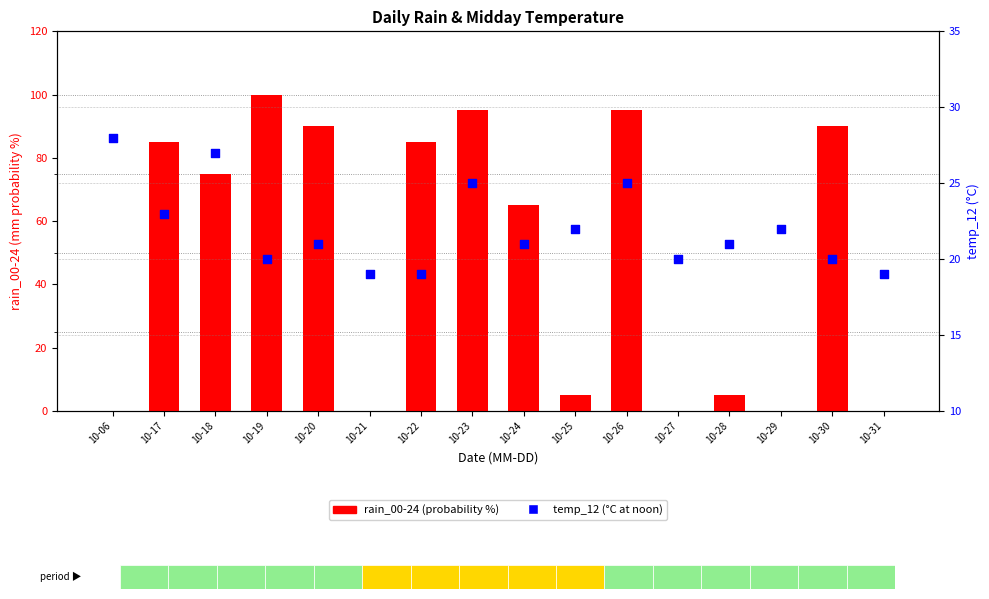

Is the value of rain_00-24 at 10-21 greater than the value of temp_12 at 10-31?

No